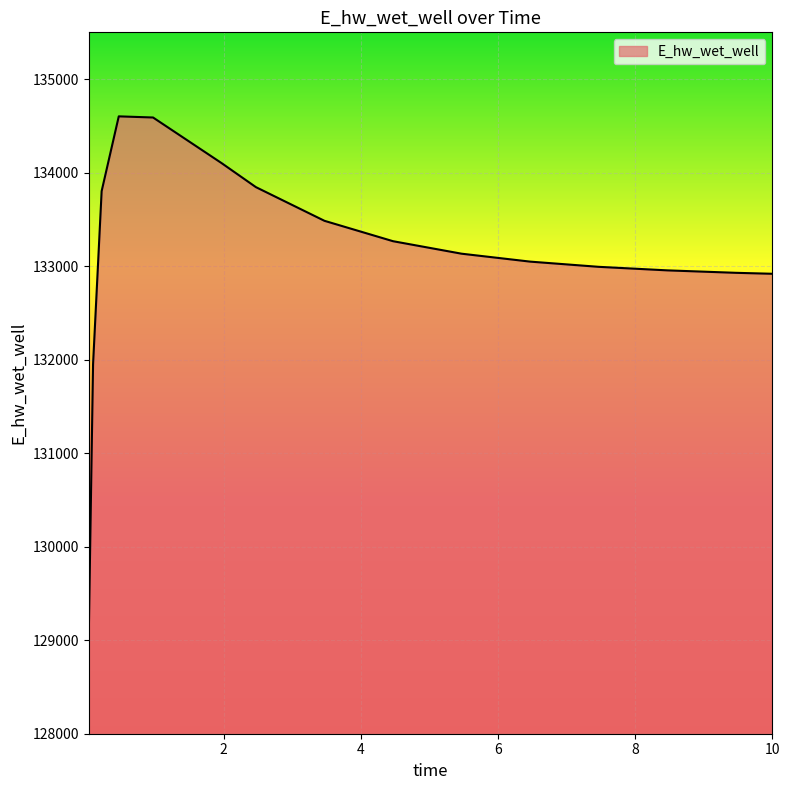

Count the number of data series in this chart.

1